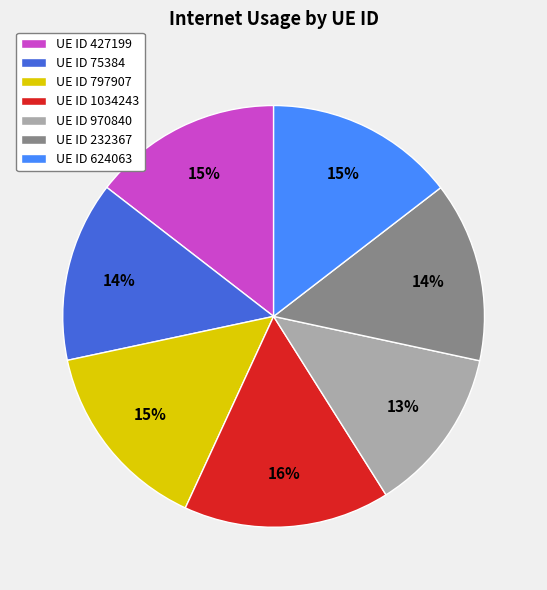

Is there any slice that represents more than half of the pie?

No